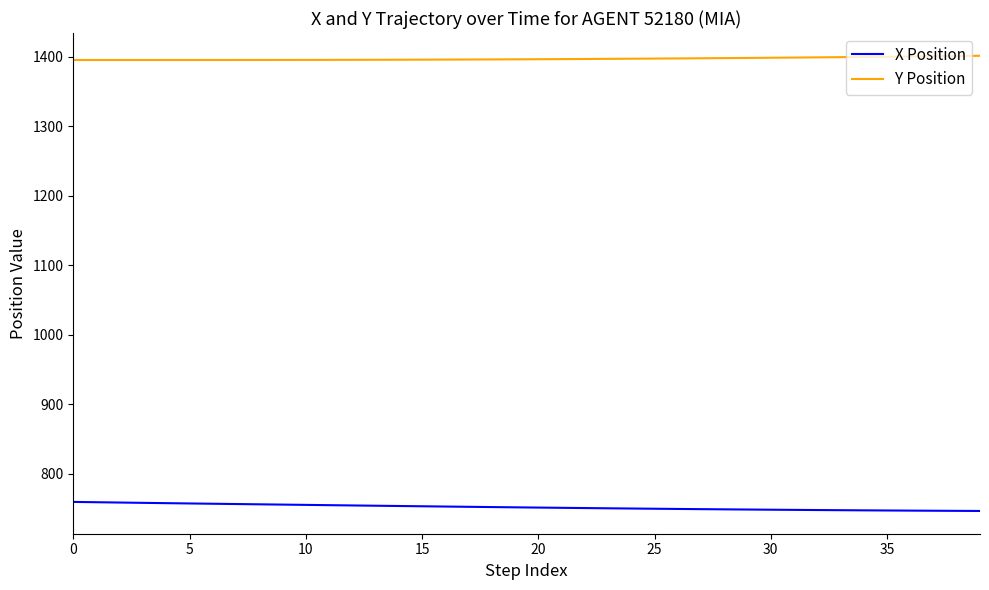

What is the maximum value for Y Position?

1401.1